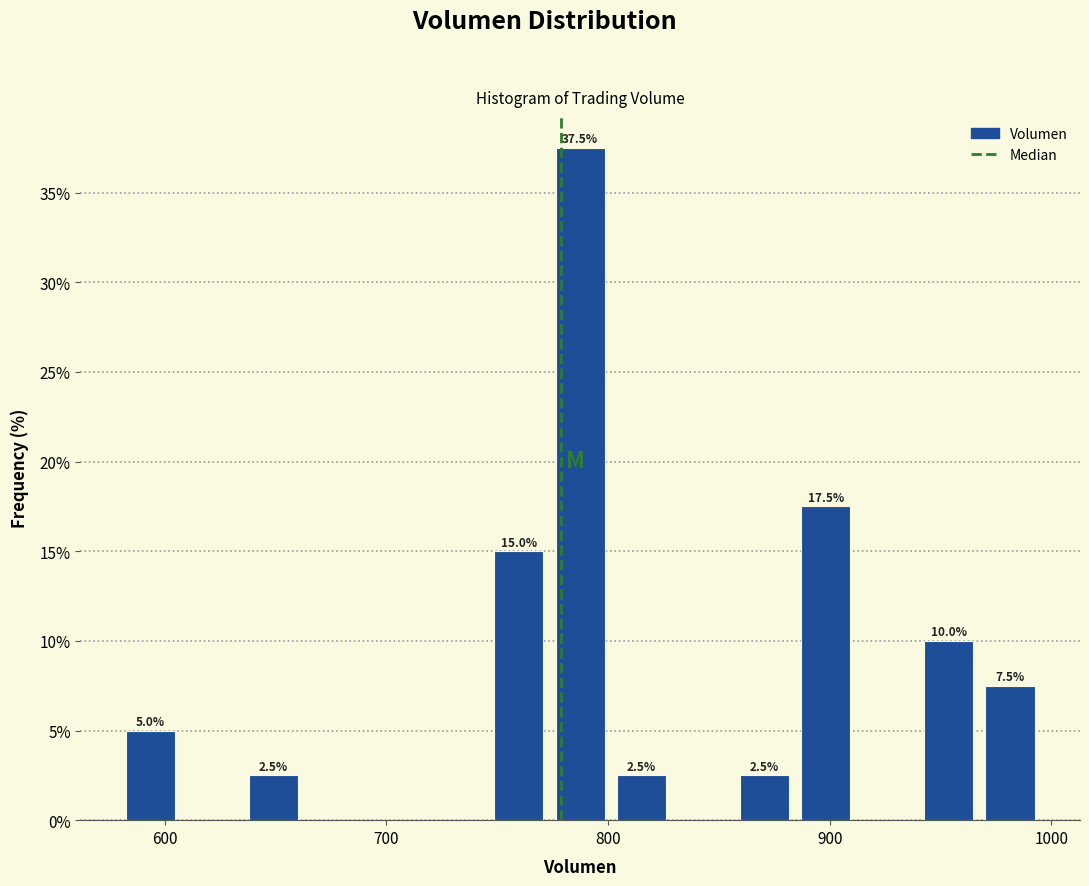

Around what value on the x-axis is the tallest bar? Give the approximate position of its centre, as read against the axis.

790